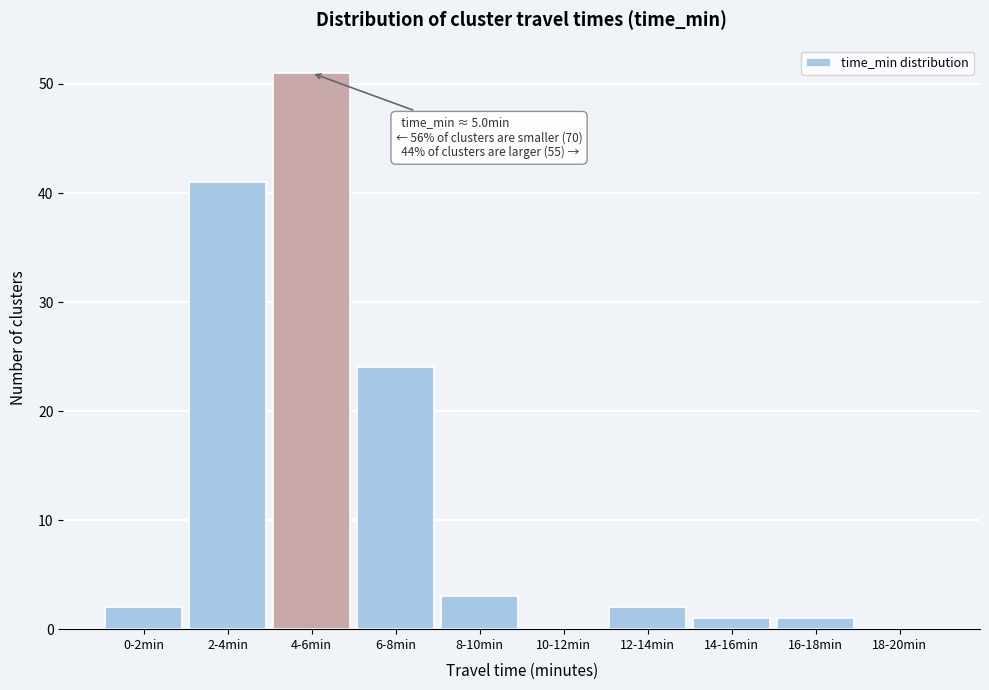

Reading left to right, list all the values displayed in this chart.

0-2min=2	2-4min=41	4-6min=51	6-8min=24	8-10min=3	10-12min=0	12-14min=2	14-16min=1	16-18min=1	18-20min=0